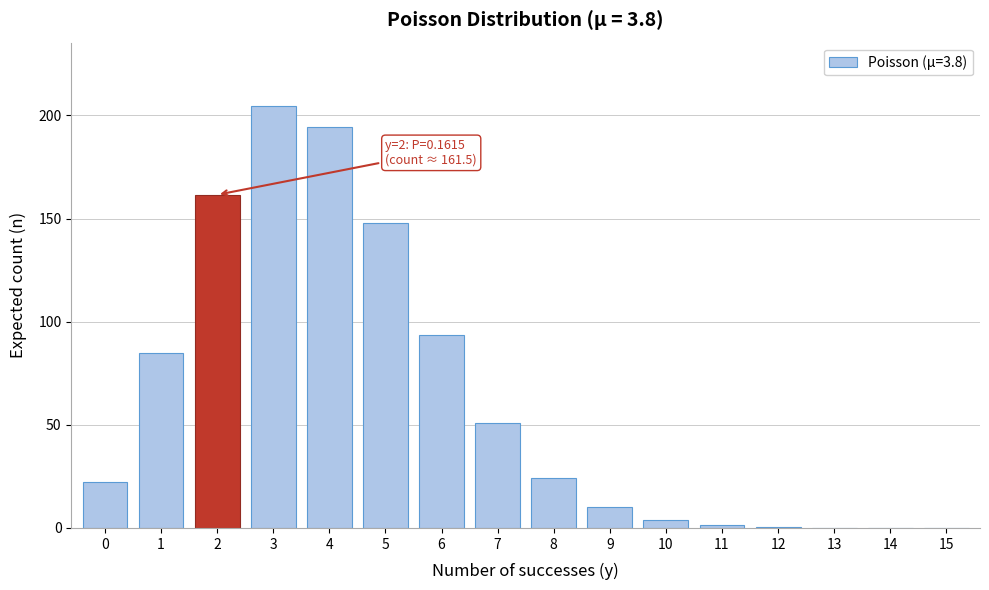

What is the sum of all values?

1000.0